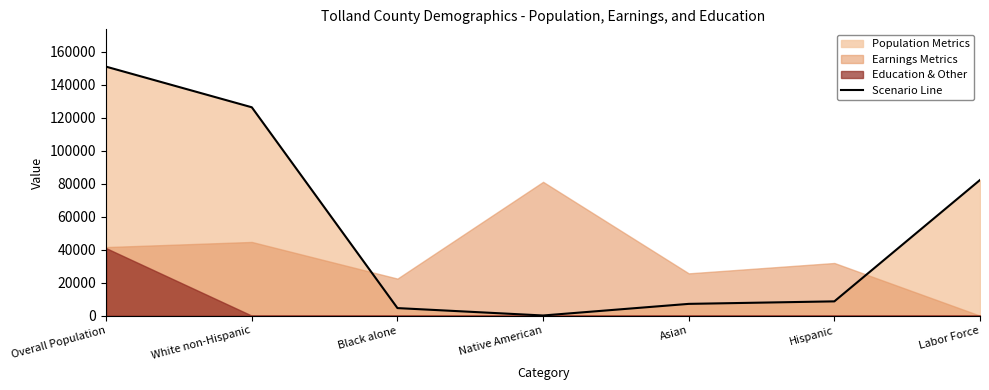

Reading left to right, list all the values displayed in this chart.

Overall Population=150947	White non-Hispanic=126330	Black alone=4591	Native American=107	Asian=7149	Hispanic=8669	Labor Force=82251